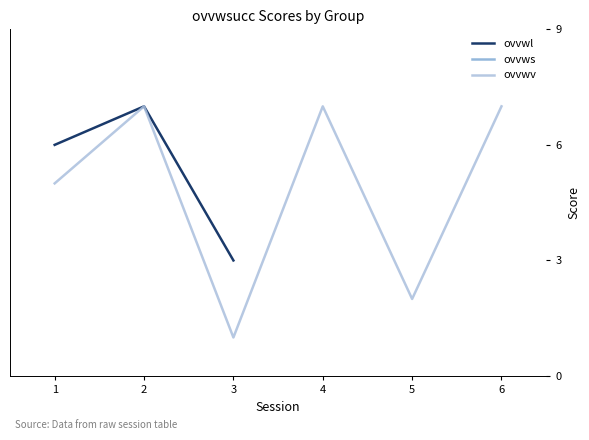

What are all the series names shown in the legend?

ovvwl, ovvws, ovvwv